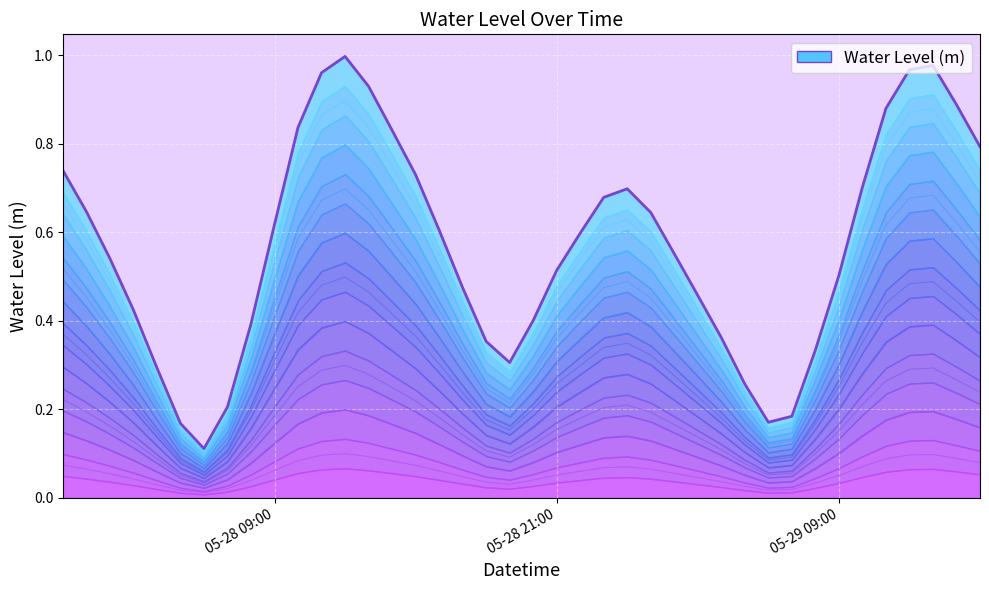

The chart shows a value of 0.4 at 34. True or false?

False